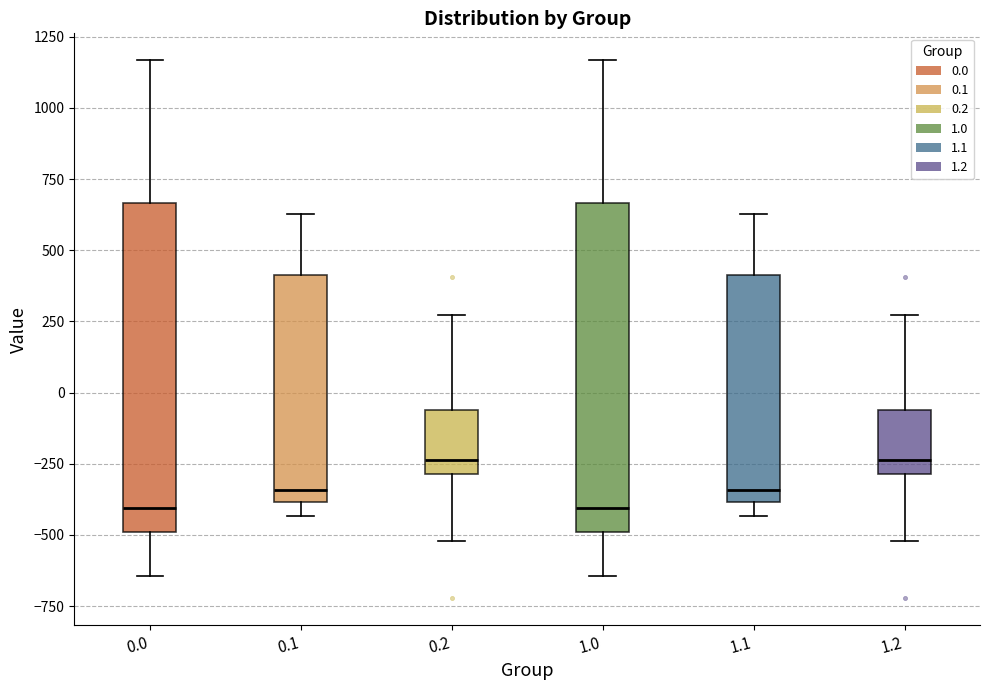

Reading left to right, transcribe this box plot: for each box, give where its median line is, the range the box spans, and where its two whiskers end, as read against the y-axis. The values are not printed on the chart, so give them approximately, as read against the axis.

0.0: median -400, box -500 to 650, whiskers -650 to 1150
0.1: median -350, box -400 to 400, whiskers -450 to 650
0.2: median -250, box -300 to -50, whiskers -500 to 250
1.0: median -400, box -500 to 650, whiskers -650 to 1150
1.1: median -350, box -400 to 400, whiskers -450 to 650
1.2: median -250, box -300 to -50, whiskers -500 to 250